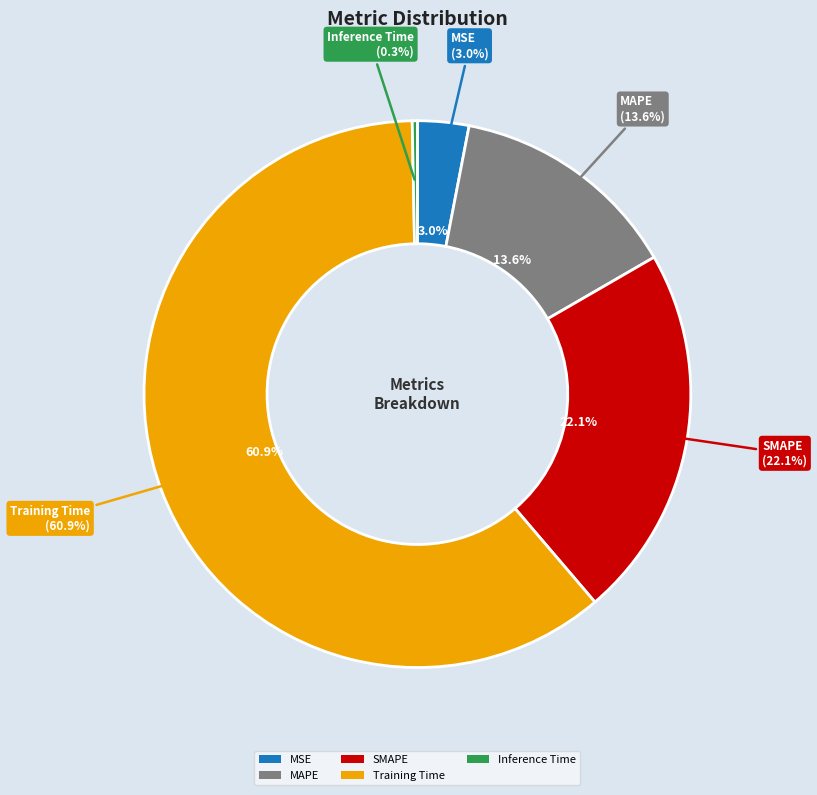

To the nearest percent, what is the difference between the MAPE and SMAPE slice percentages?

8%